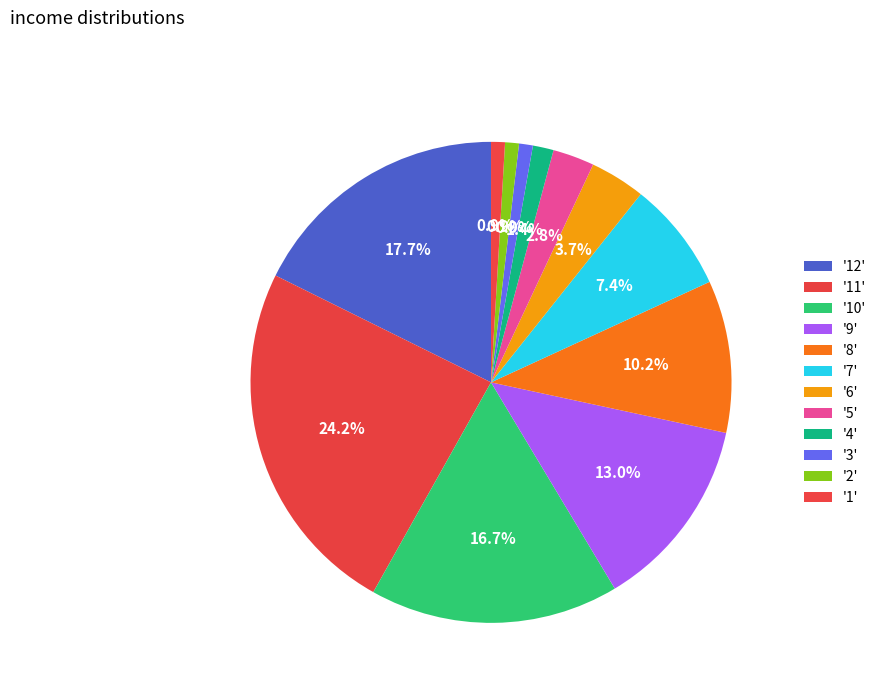

Count the number of slices in the pie.

12